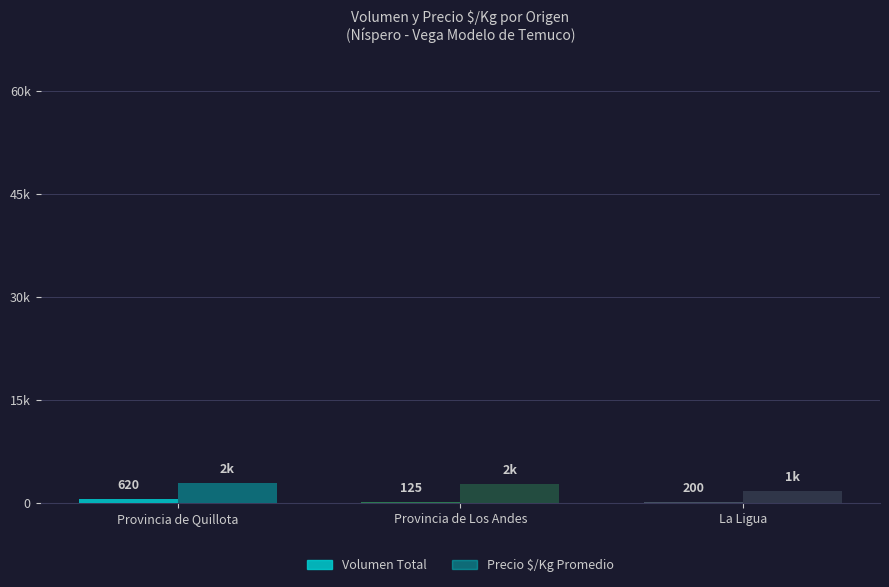

Is the value of Volumen Total at La Ligua greater than the value of Precio $/Kg Promedio at Provincia de Quillota?

No